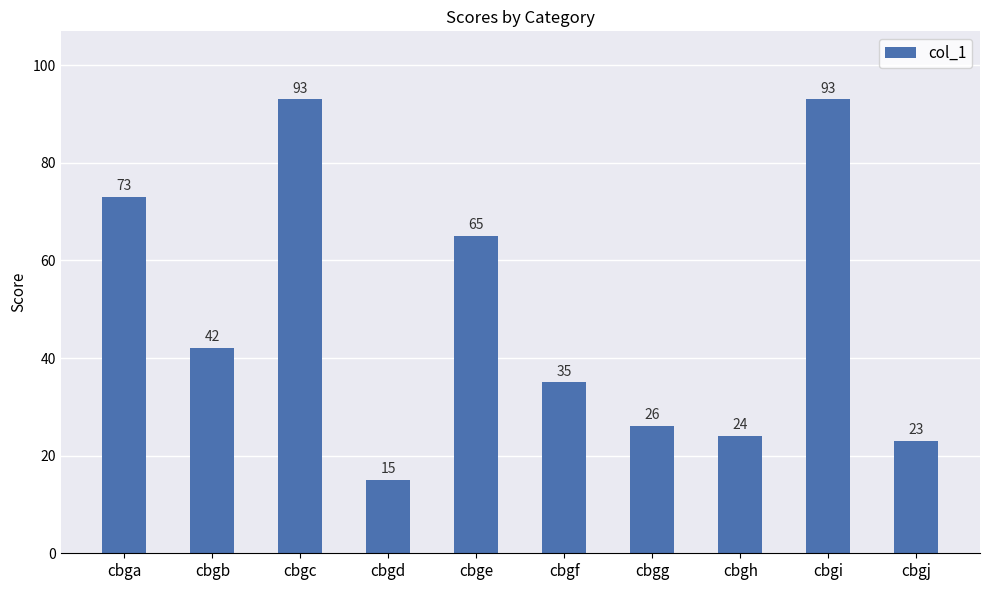

Where does the data first go above 42?

cbga